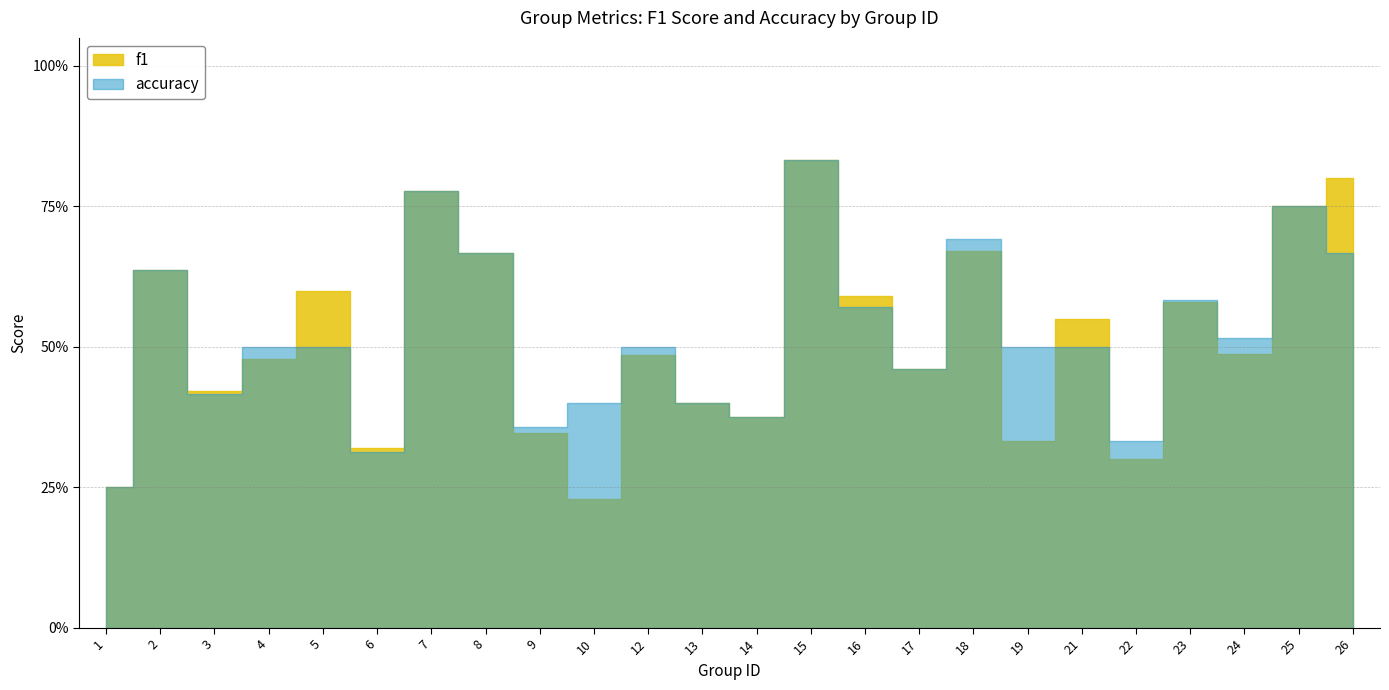

What are all the series names shown in the legend?

f1, accuracy